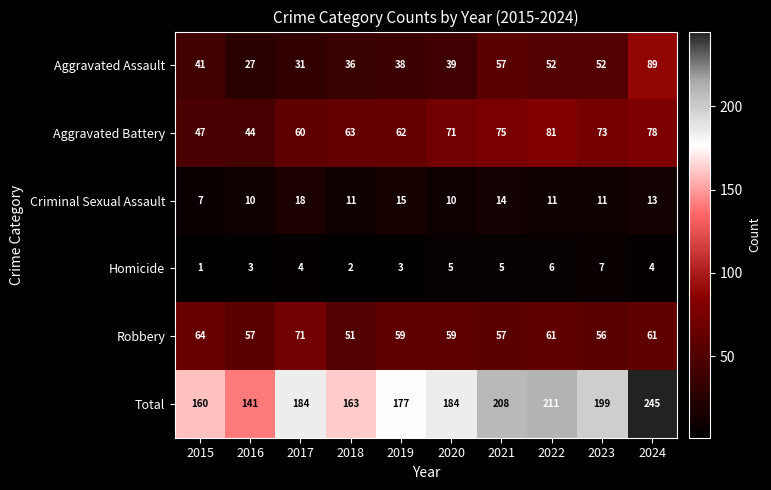

What is the total value across all series at 2021?

416